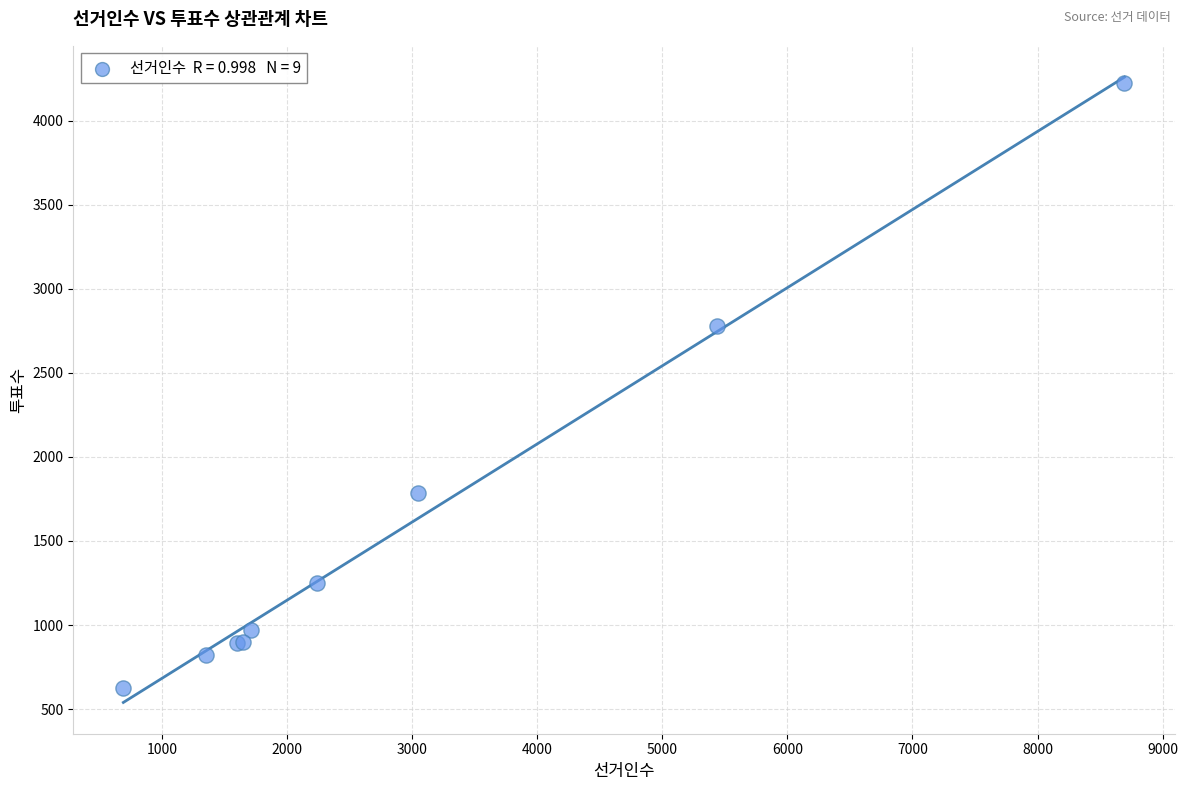

What Y value in the scatter plot is closest to 2424?

2776